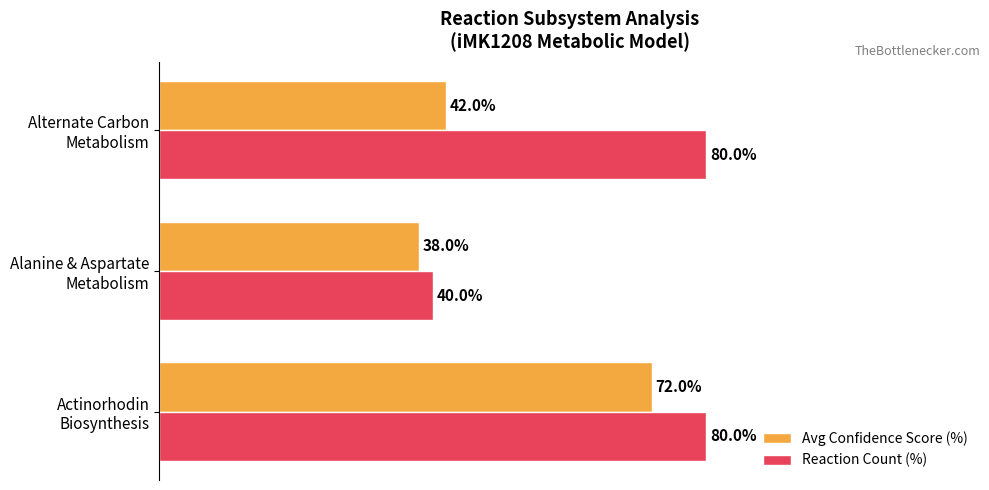

Which series has the largest range (max minus min)?

Reaction Count (%)